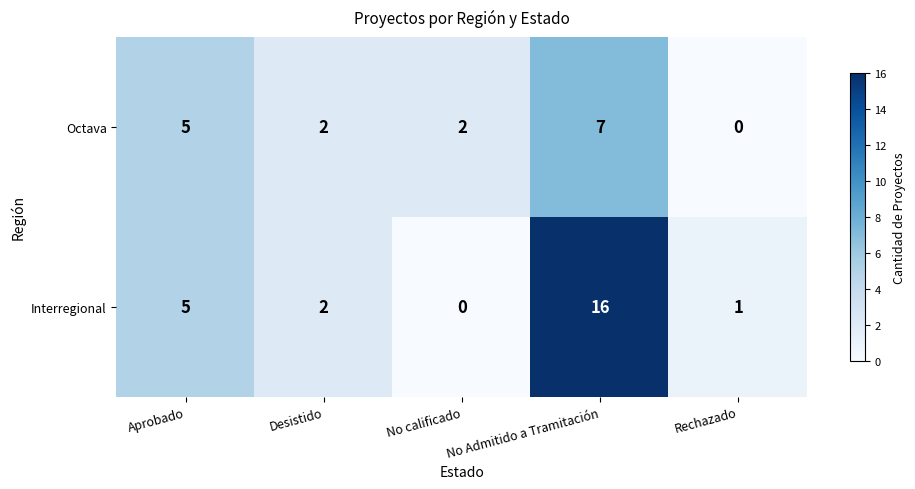

What is the maximum value shown in the chart?

16